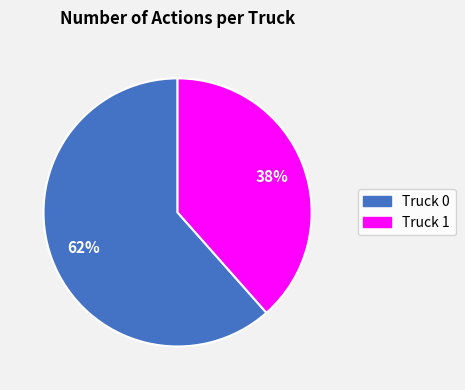

To the nearest percent, what is the combined percentage of Truck 1 and Truck 0?

100%